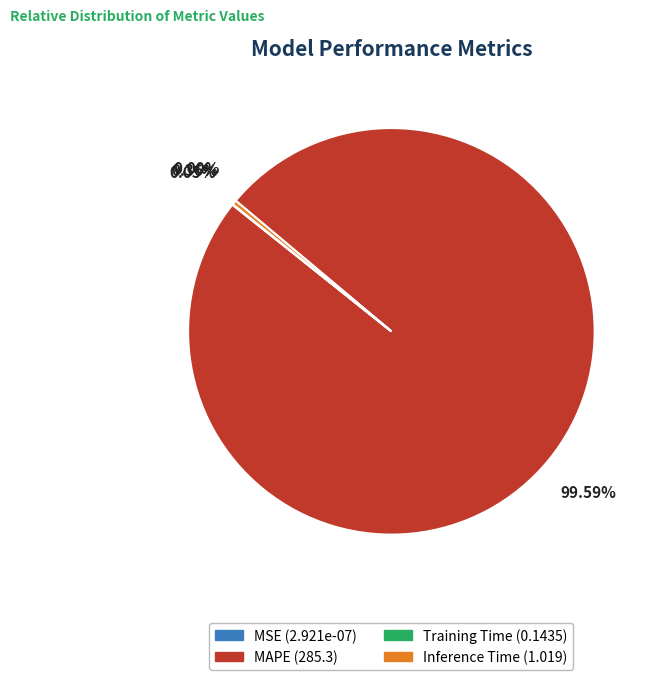

Which category has the biggest portion of the pie?

MAPE